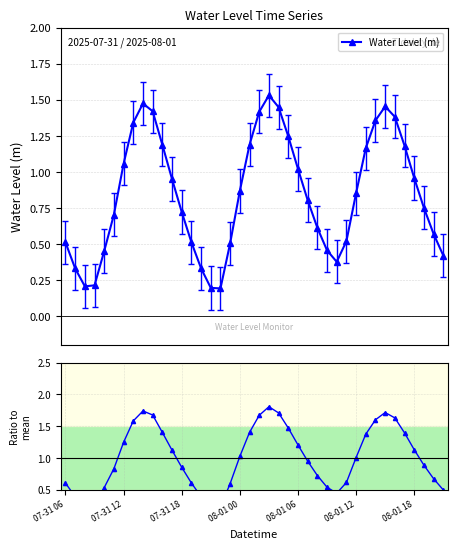

What is the smallest value displayed?

0.2